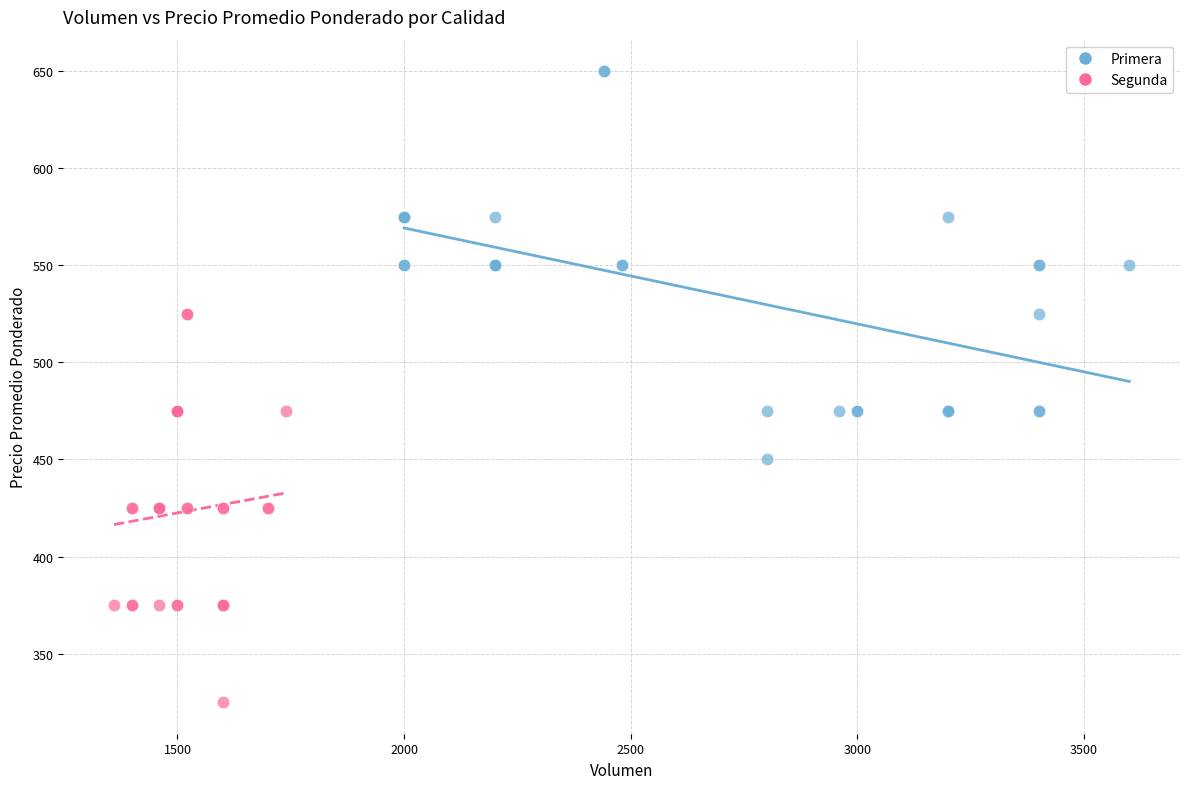

Which series reaches the maximum Y coordinate?

Primera